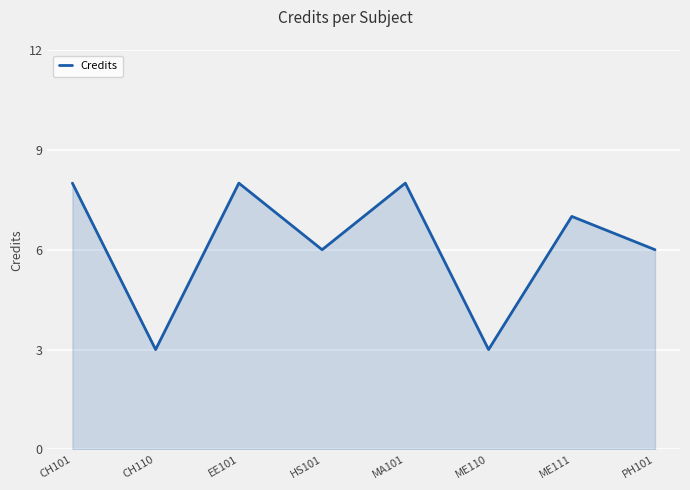

The value at CH101 is 8. True or false?

True